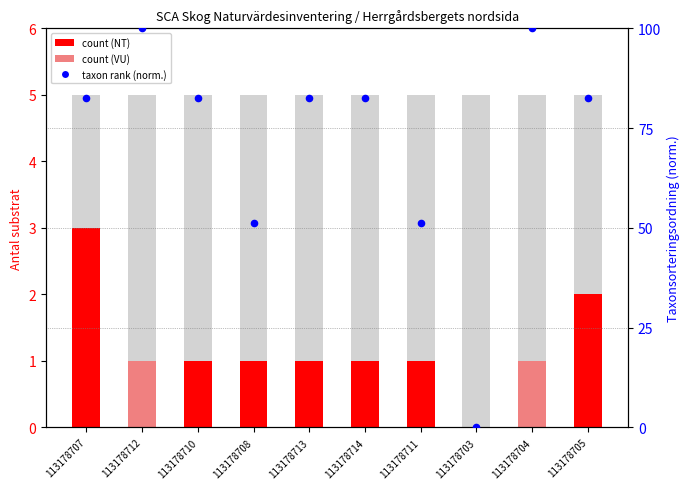

At how many categories does at least one series exceed 54?

7